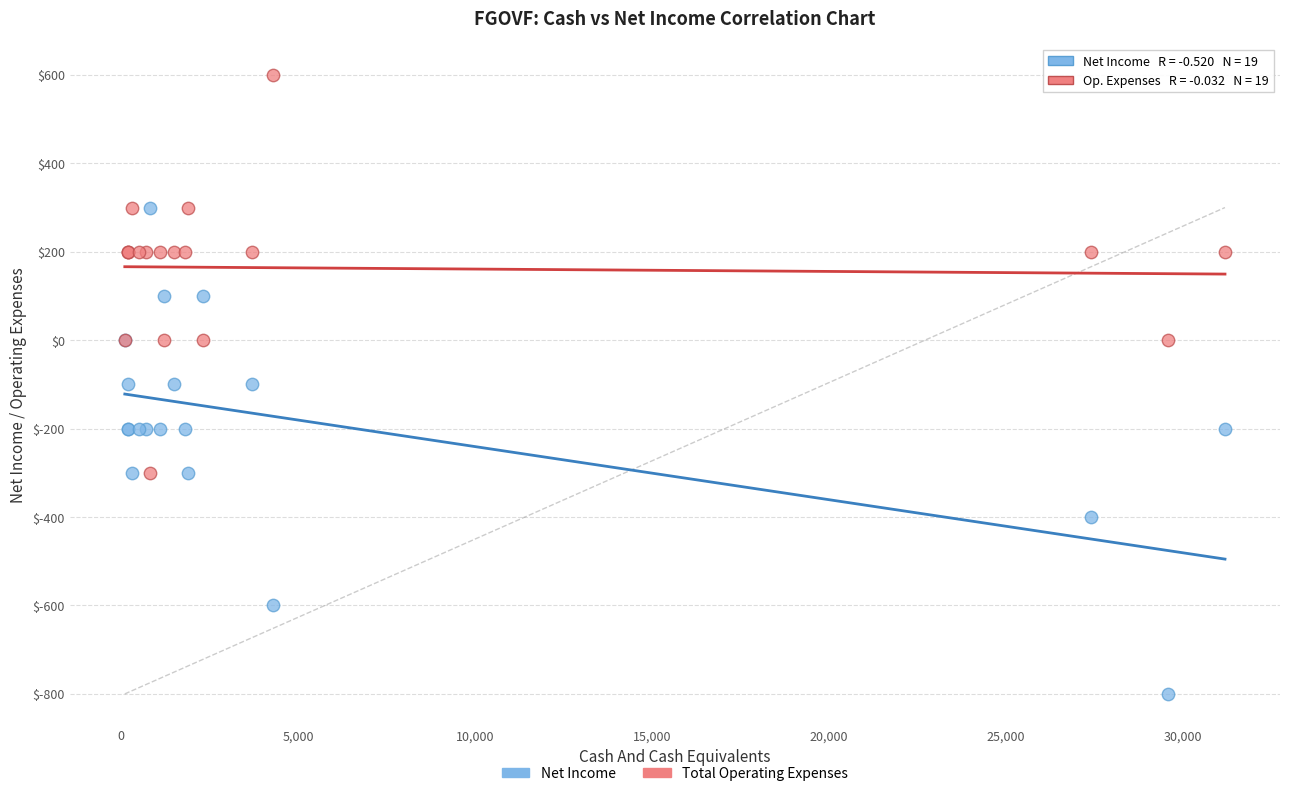

What is the X range (max minus min) for the scatter plot?

31100